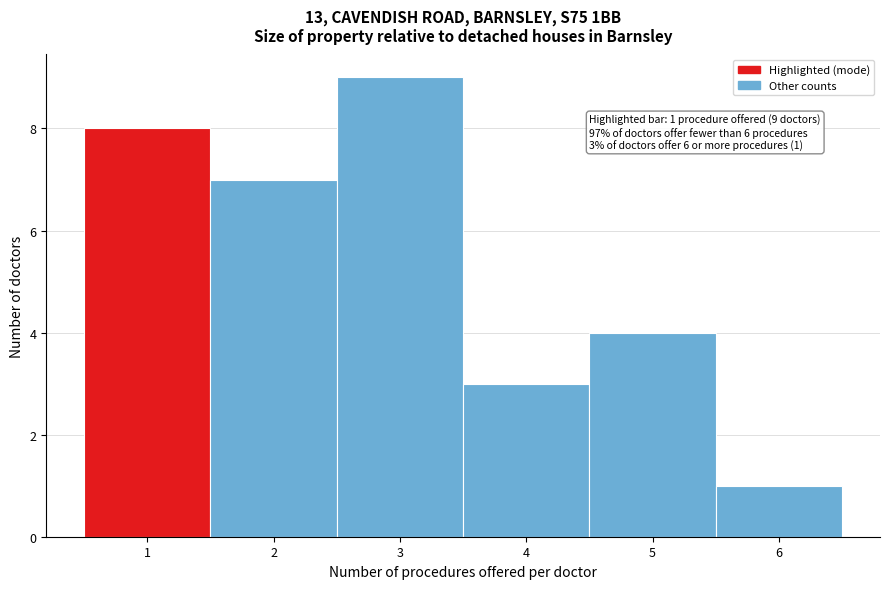

Which range on the x-axis has the tallest bar?

2.5 to 3.5